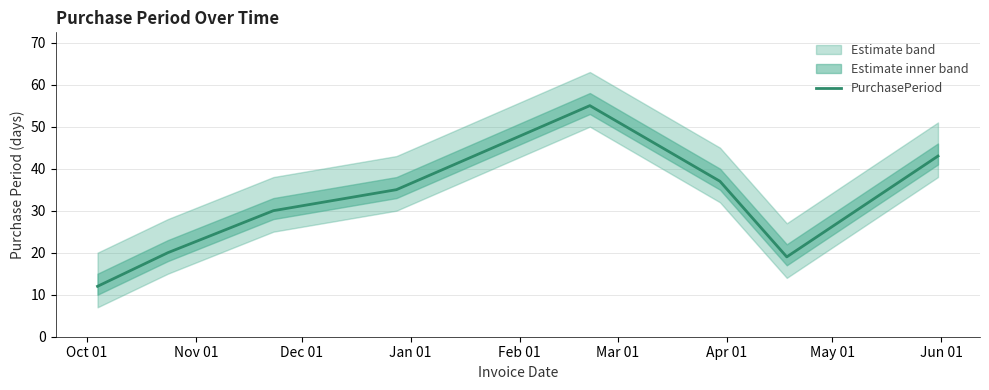

Reading left to right, extract all data points from this chart.

12	20	30	35	55	37	19	43